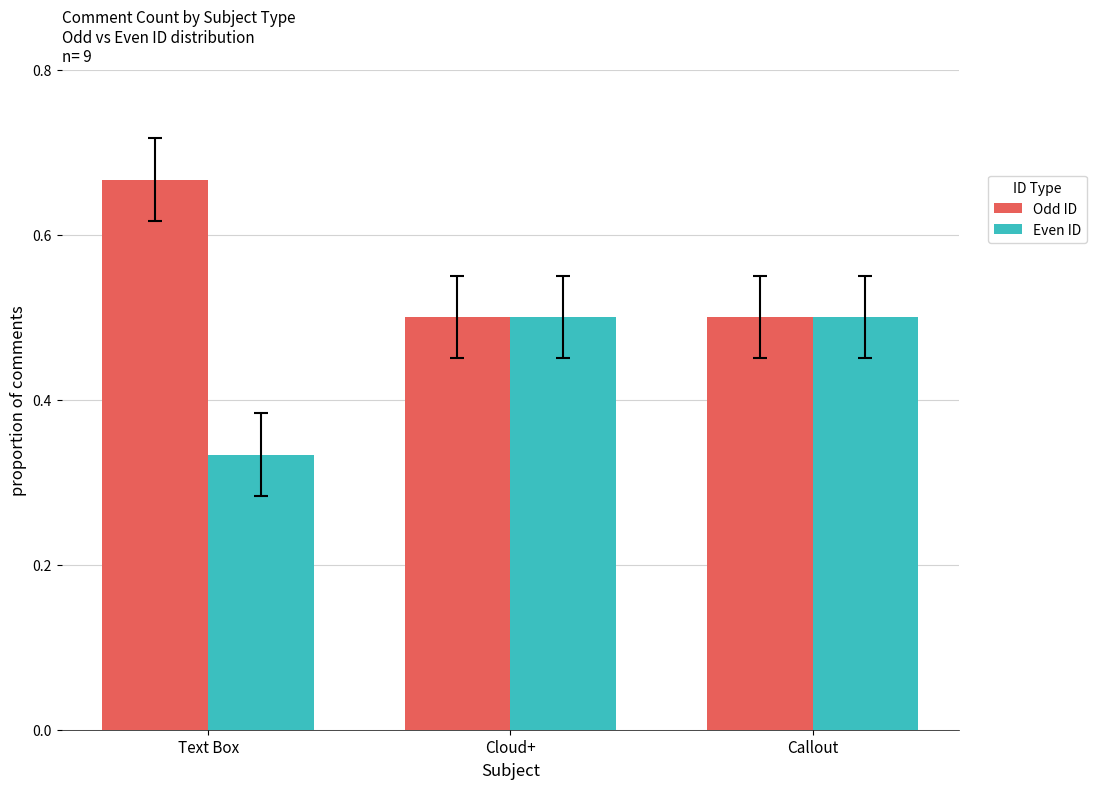

Is it true that Odd ID equals 0.5 at Cloud+?

True